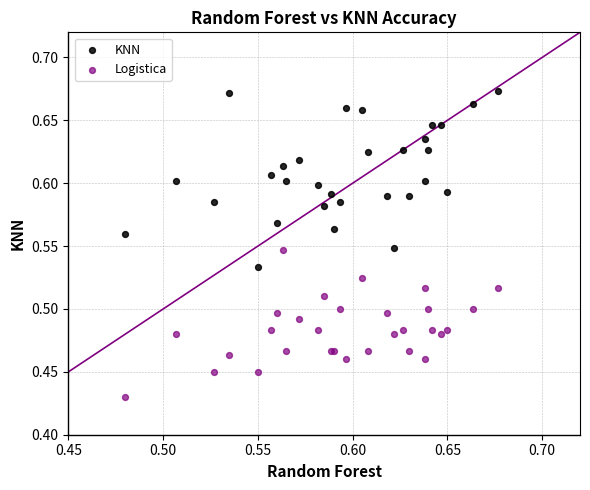

What are all the series names shown in the legend?

KNN, Logistica